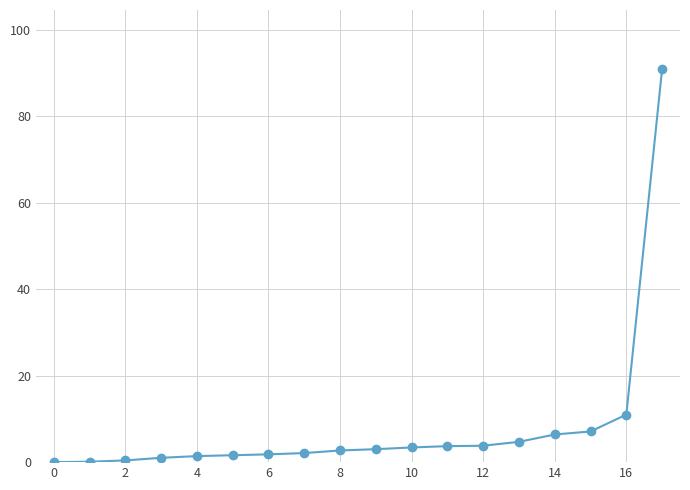

What is the difference between the maximum and minimum values?

91.0